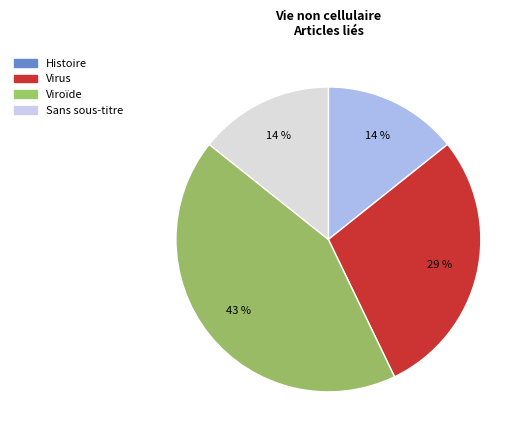

What is the largest slice in the pie chart?

Viroïde